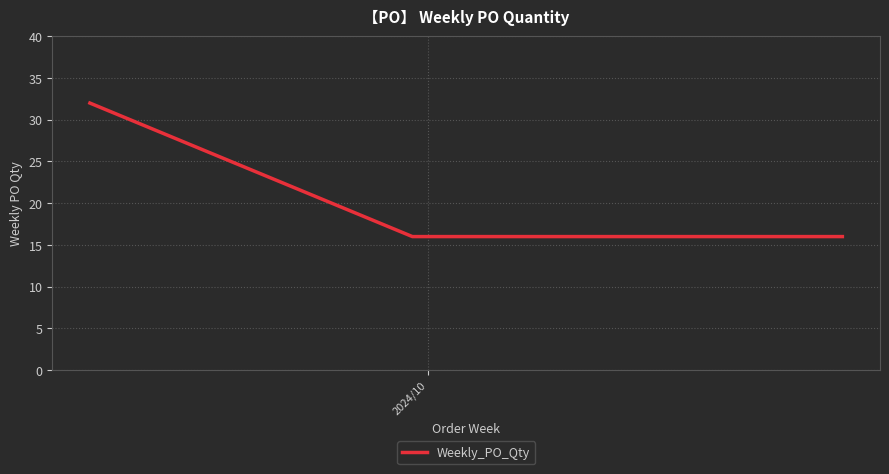

What is the average value?

21